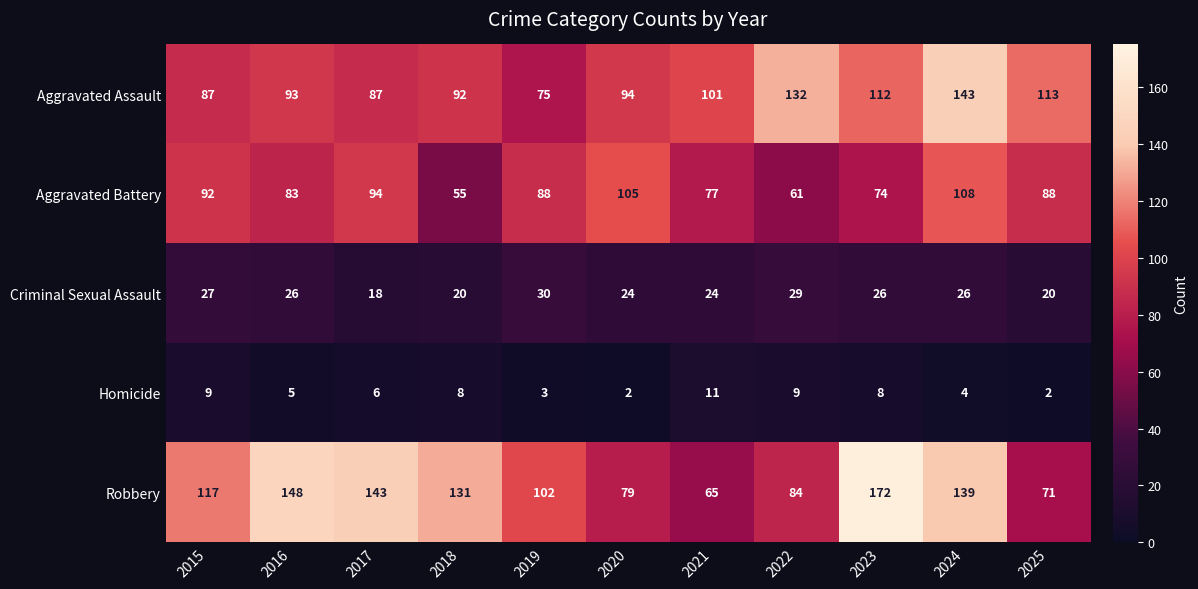

Rank the series at 2019 from highest to lowest value.

Robbery, Aggravated Battery, Aggravated Assault, Criminal Sexual Assault, Homicide